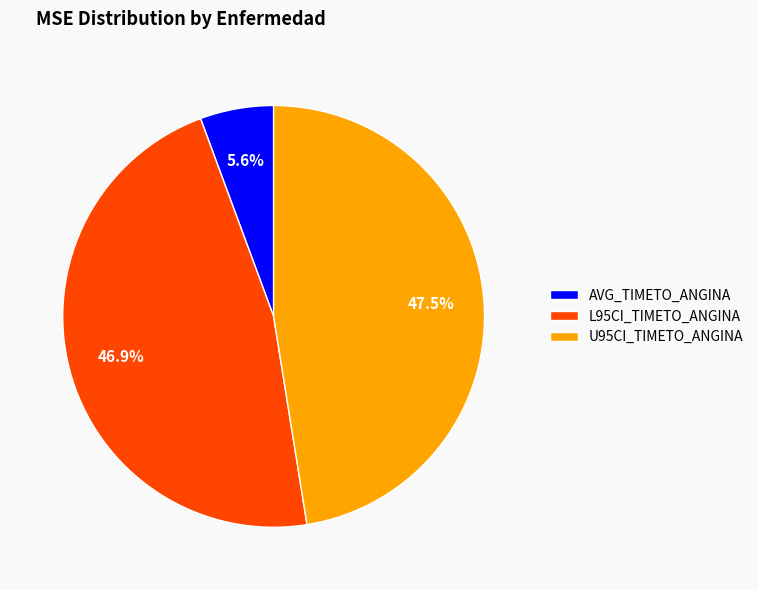

Which slice is the largest?

U95CI_TIMETO_ANGINA